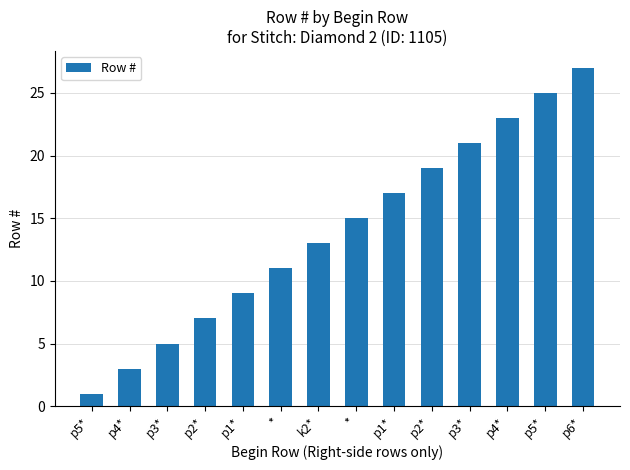

What is the label of the 2nd bar from the right?

p5*